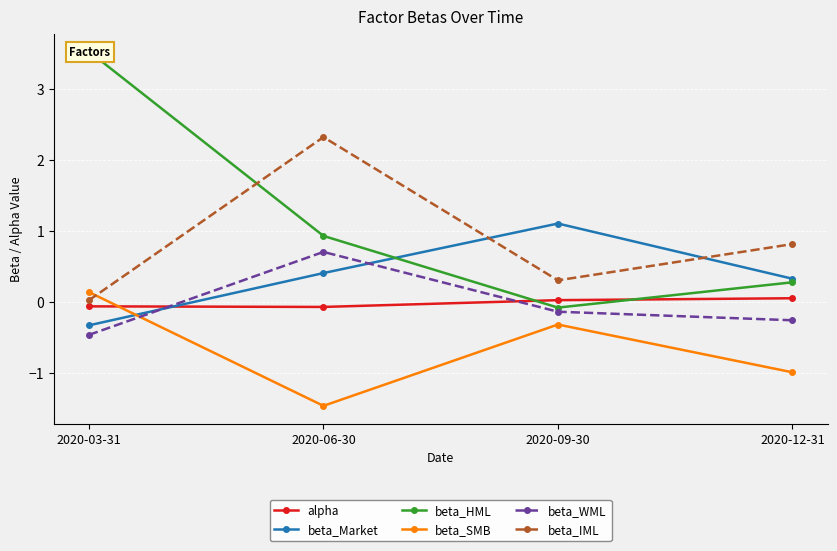

What is the difference between the maximum and second lowest values in the beta_IML series?

2.0